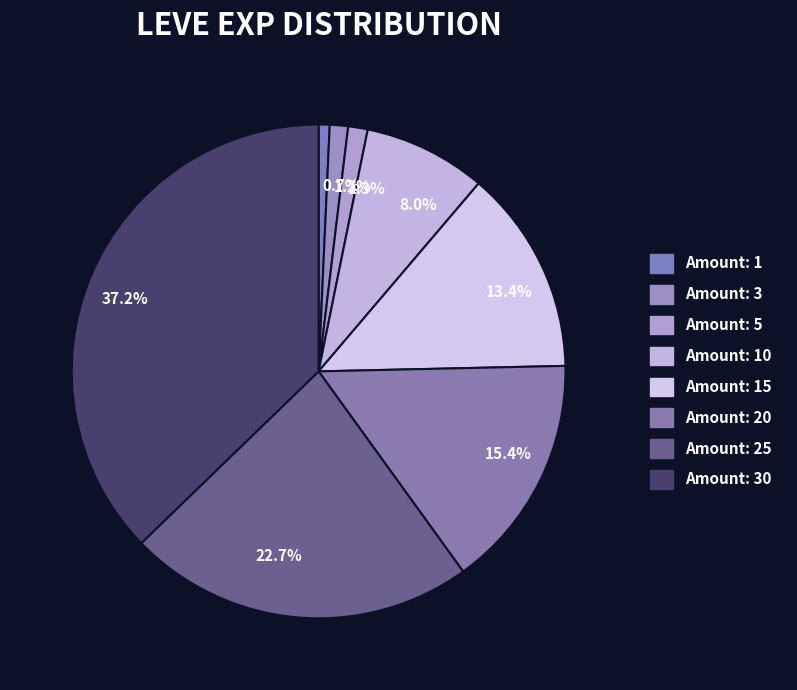

Does 13.4% account for over 50% of the chart?

No